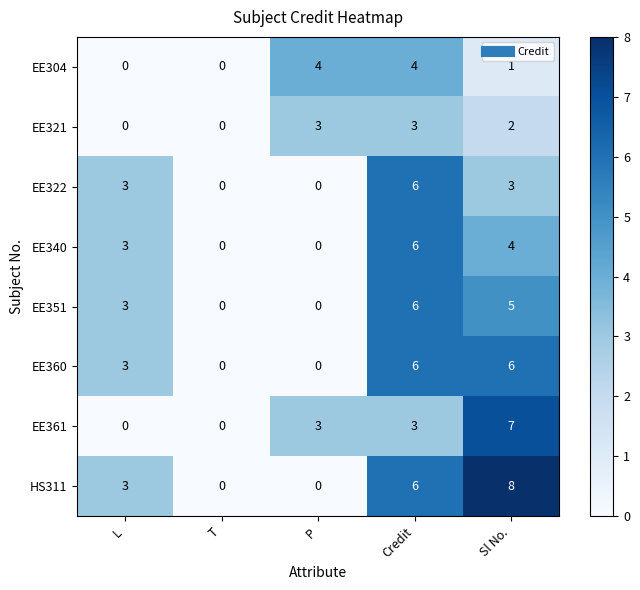

Which series has the largest total across all categories?

HS311